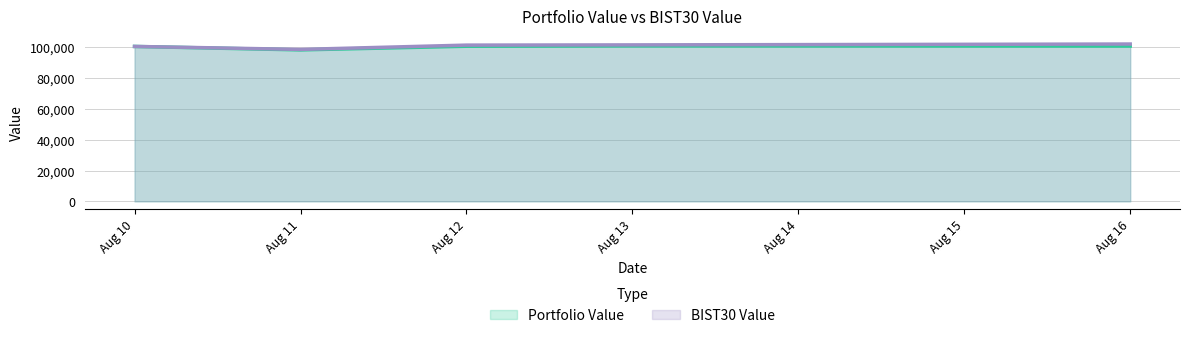

How many data points in Portfolio Value are less than 100665?

2